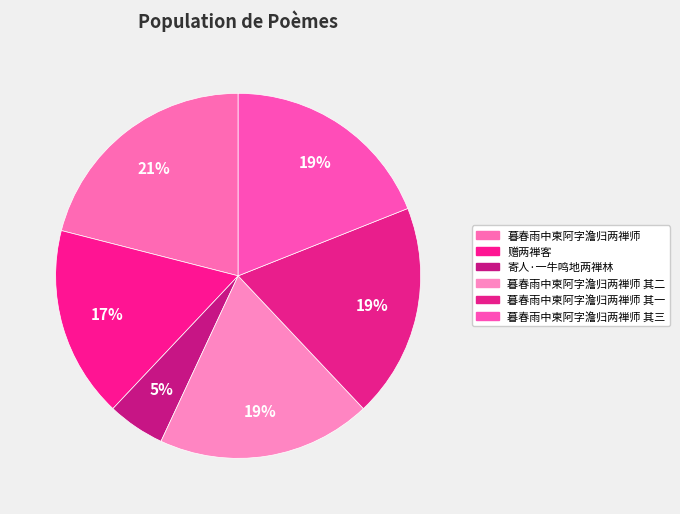

How many segments does this pie chart have?

6